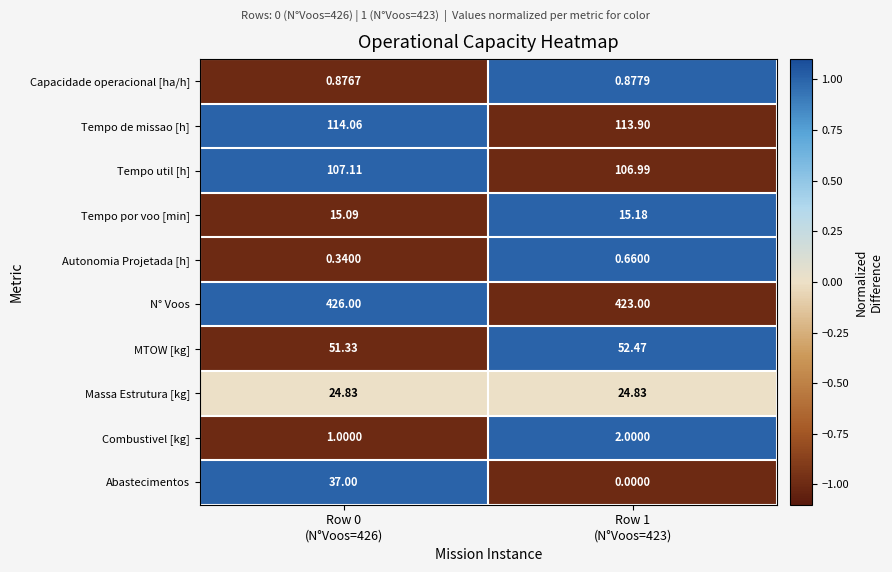

How many distinct data groups are displayed?

10